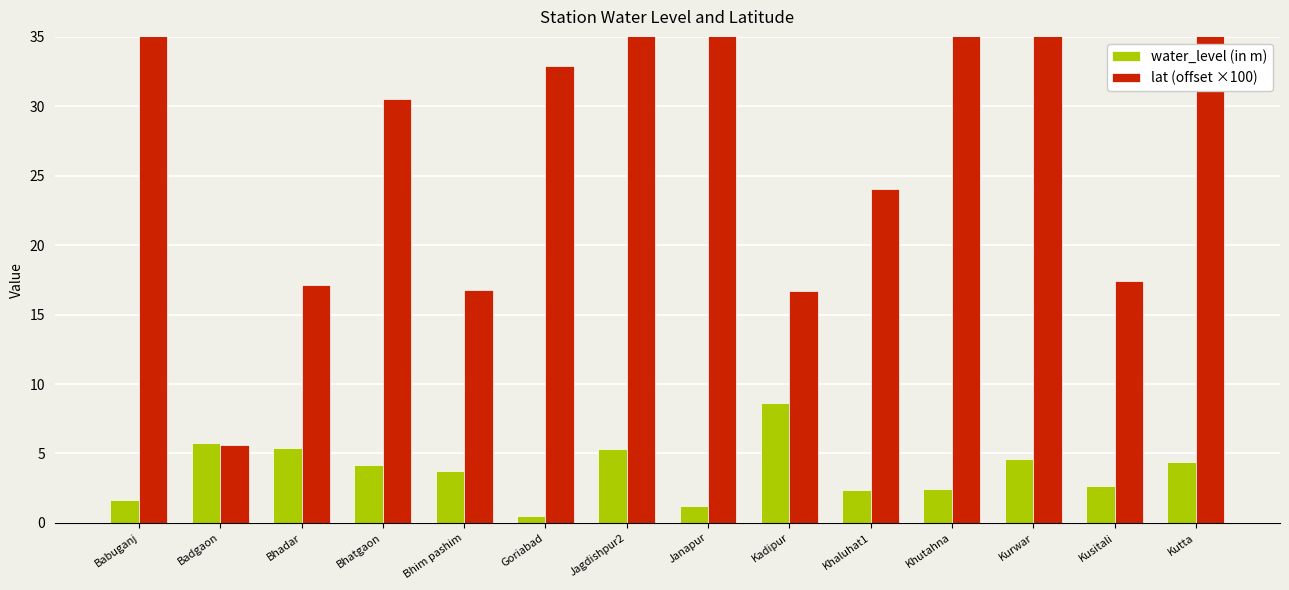

At how many categories does at least one series exceed 30?

8